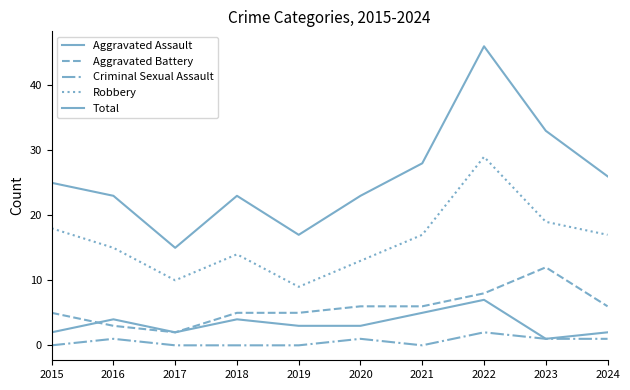

What is the difference between the Aggravated Battery values at 2021 and 2015?

1